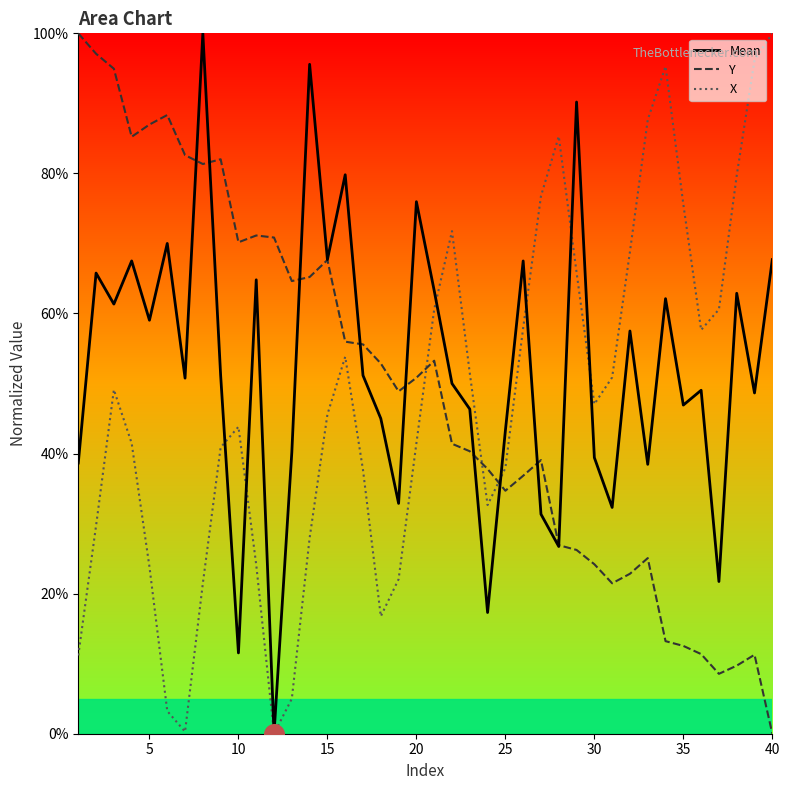

Which series has the largest total across all categories?

Mean